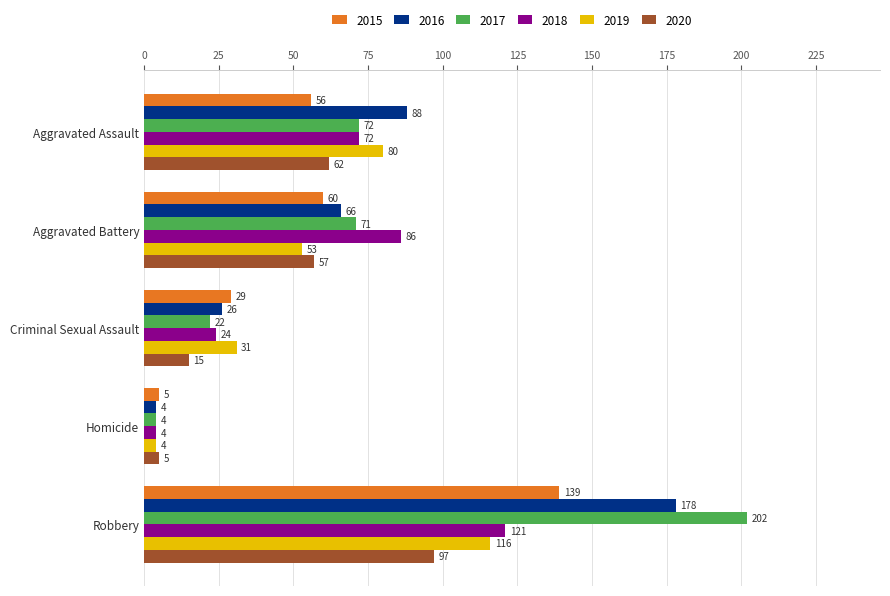

List the series in order of their peak value, highest first.

2017, 2016, 2015, 2018, 2019, 2020